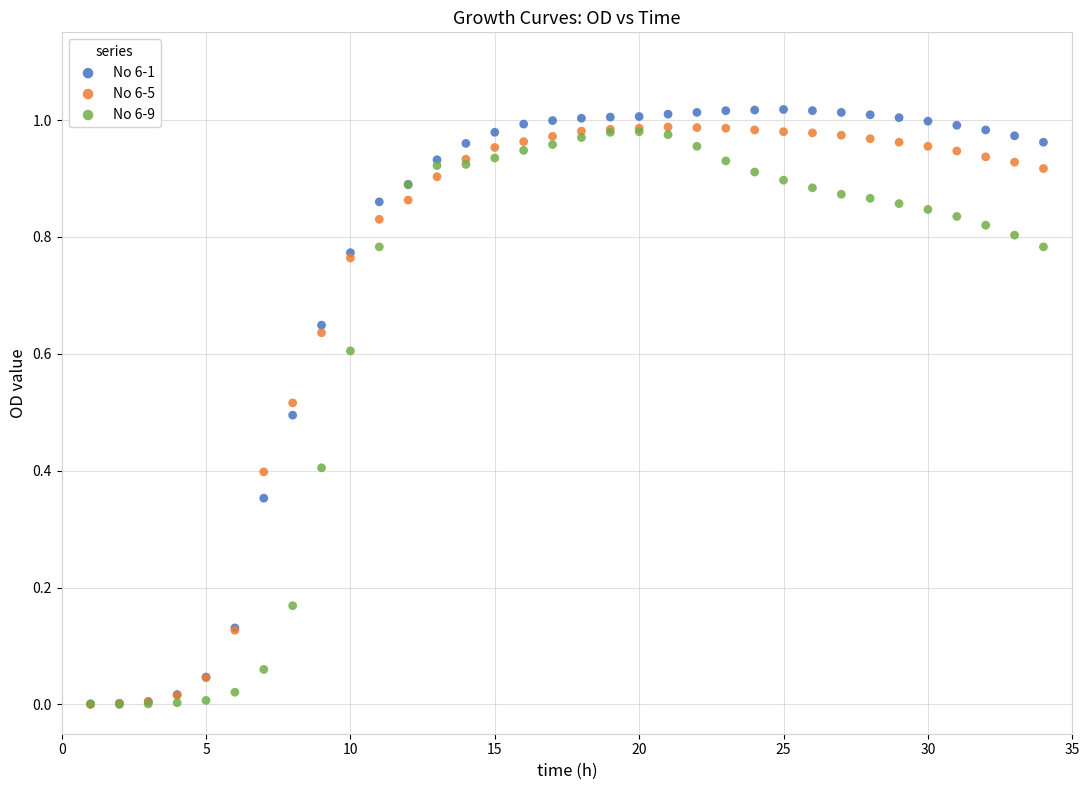

What are all the series names shown in the legend?

No 6-1, No 6-5, No 6-9